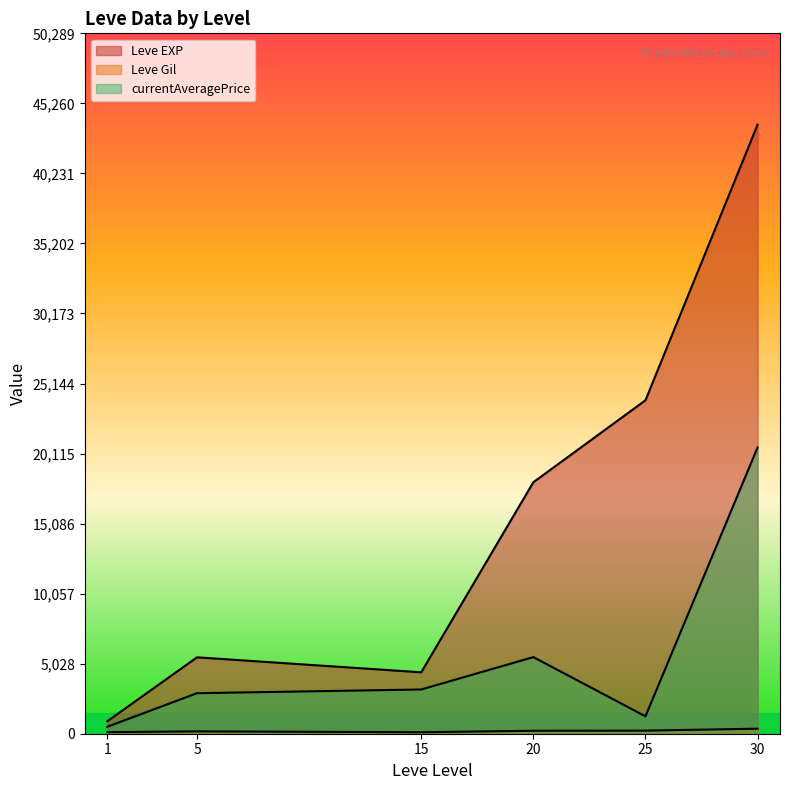

Which series has the widest spread of values?

Leve EXP